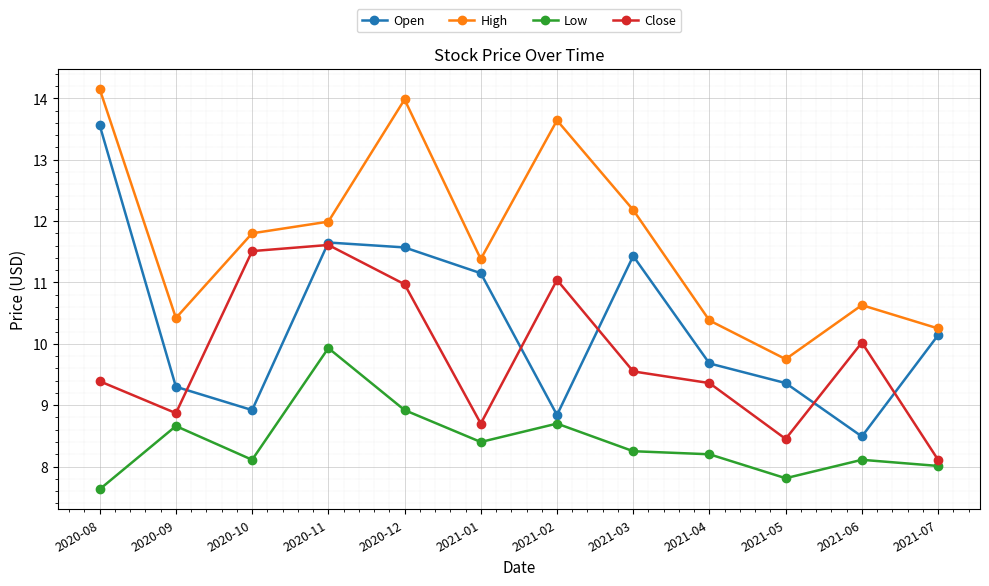

True or false: Low and High cross at least once.

False